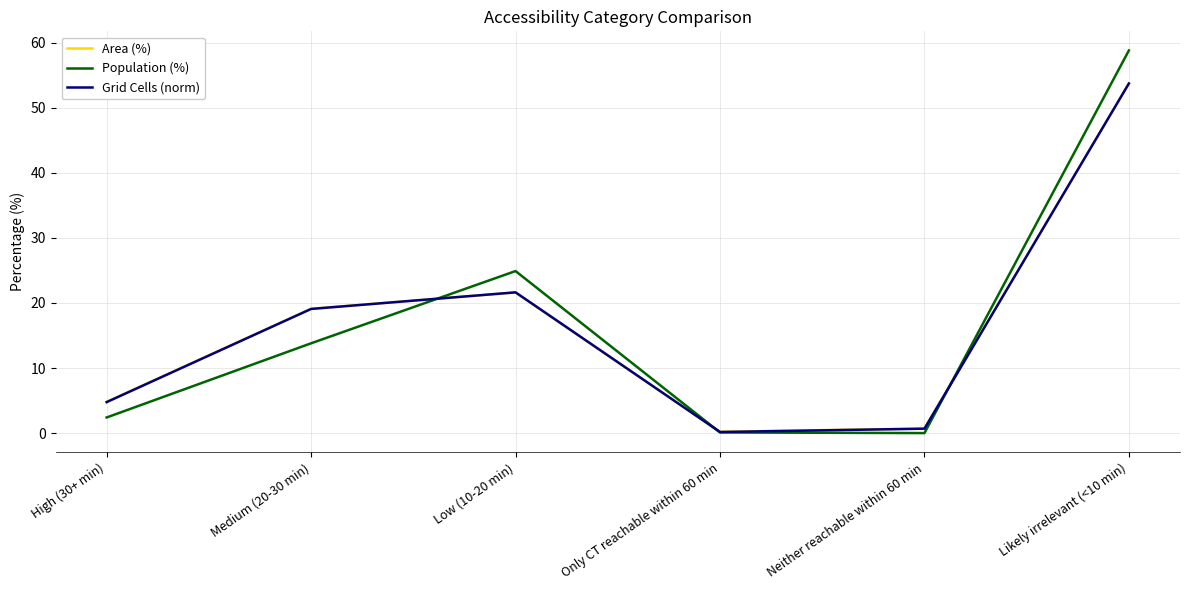

What is the difference between the highest and lowest values at Likely irrelevant (<10 min)?

5.1